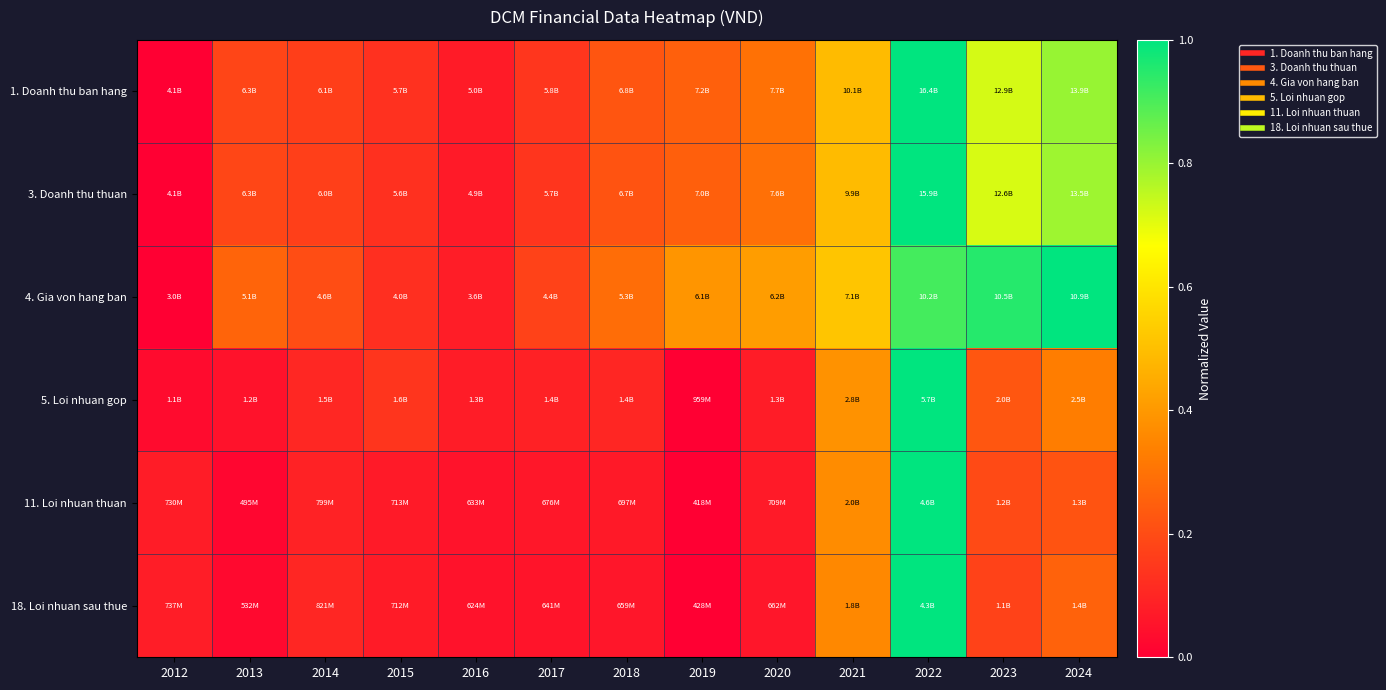

Between 2019 and 2015, which is larger?

2019